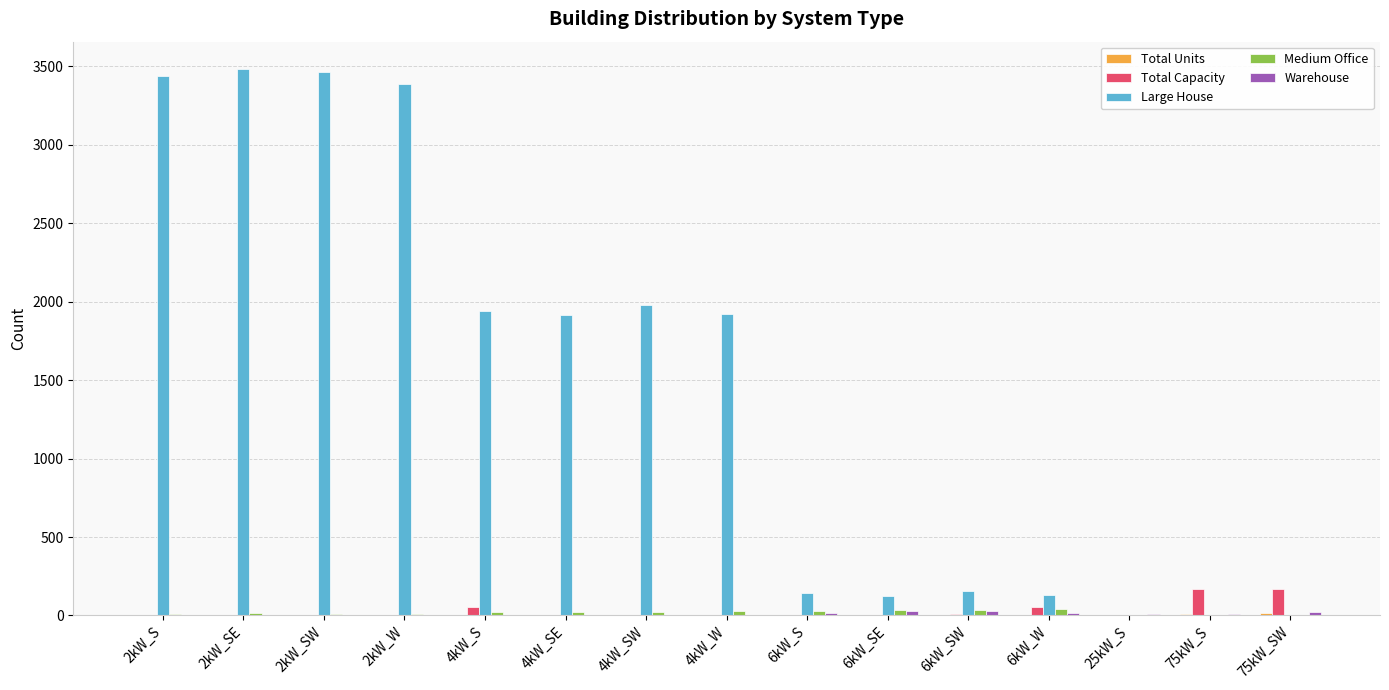

What is the spread (max minus min) of values at 75kW_SW?

166